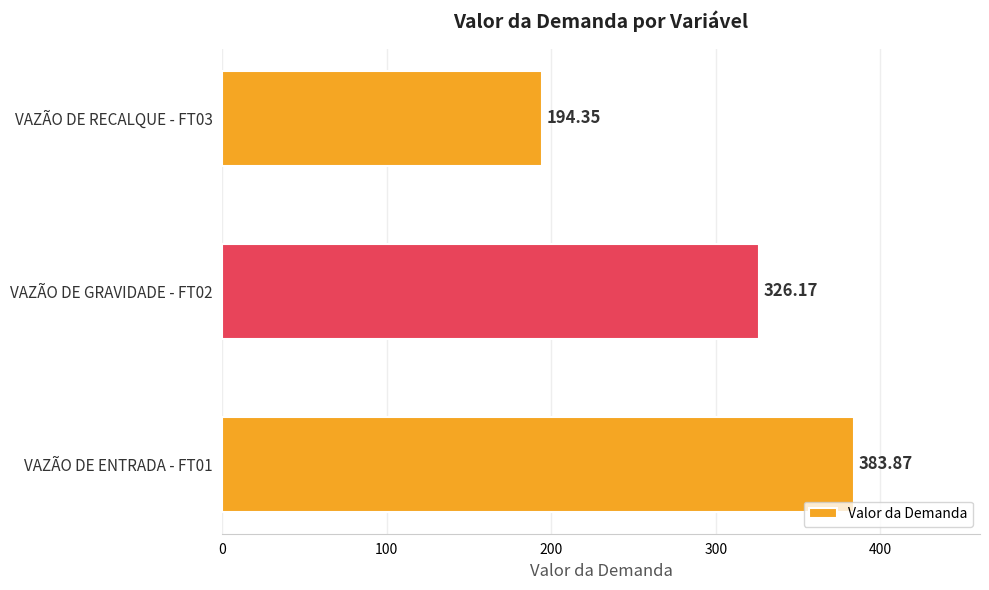

What is the ratio of the value at VAZÃO DE GRAVIDADE - FT02 to the value at VAZÃO DE RECALQUE - FT03?

1.7